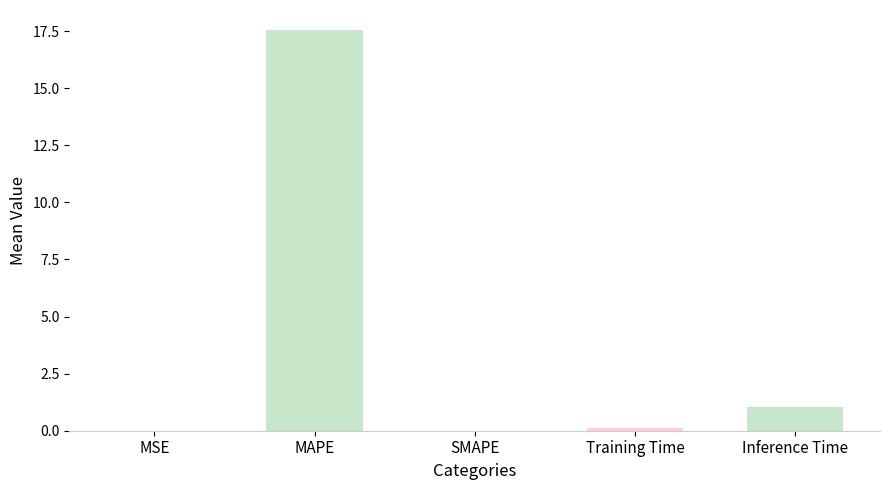

Which has a higher value, Inference Time or SMAPE?

Inference Time